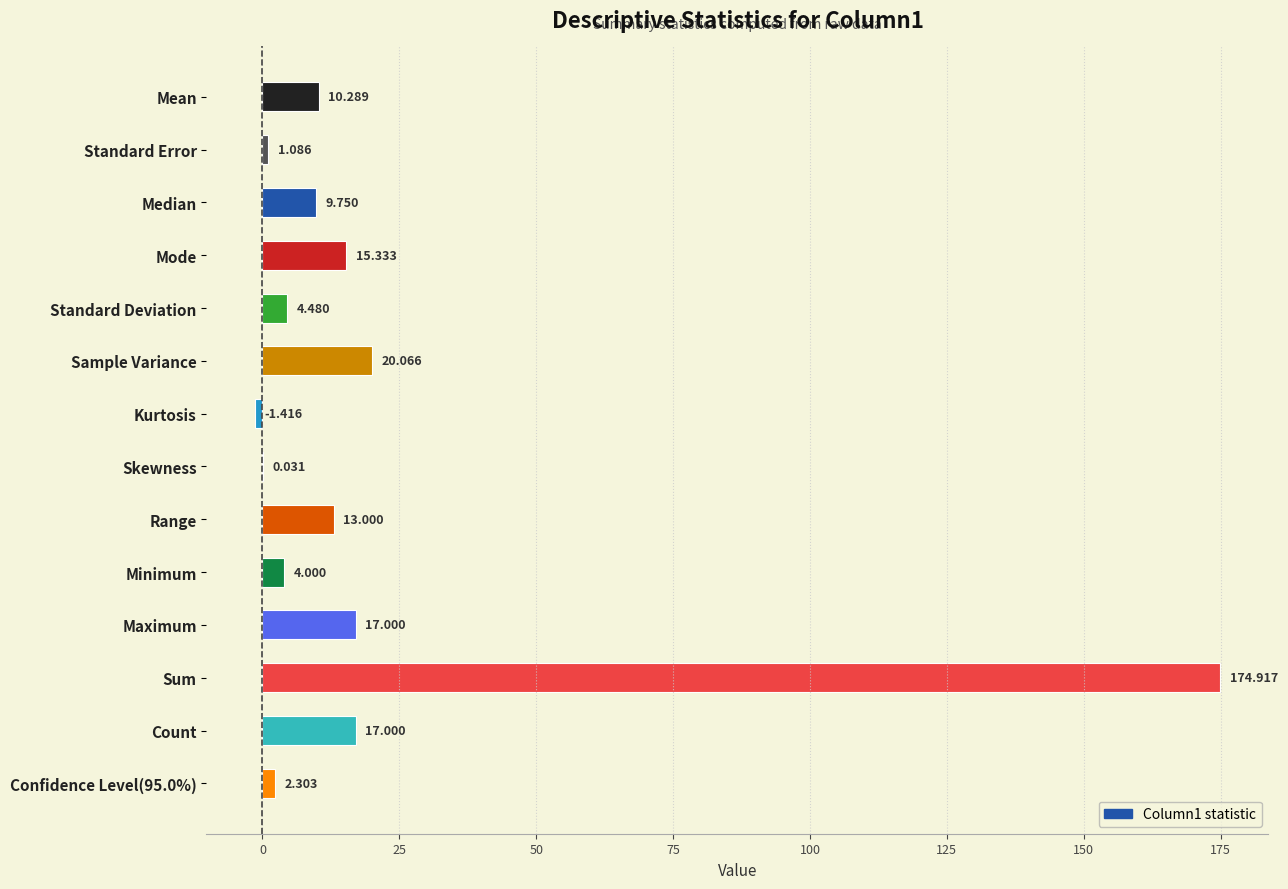

Between Standard Error and Mode, which is larger?

Mode